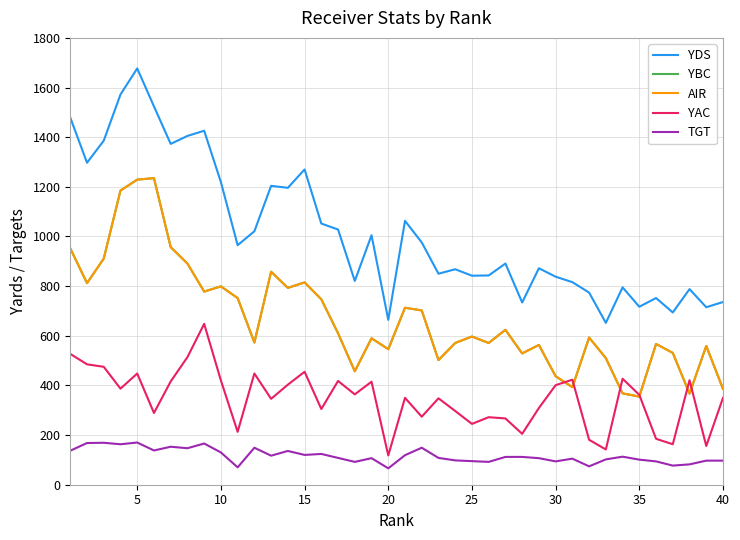

Does the chart have visible grid lines?

Yes